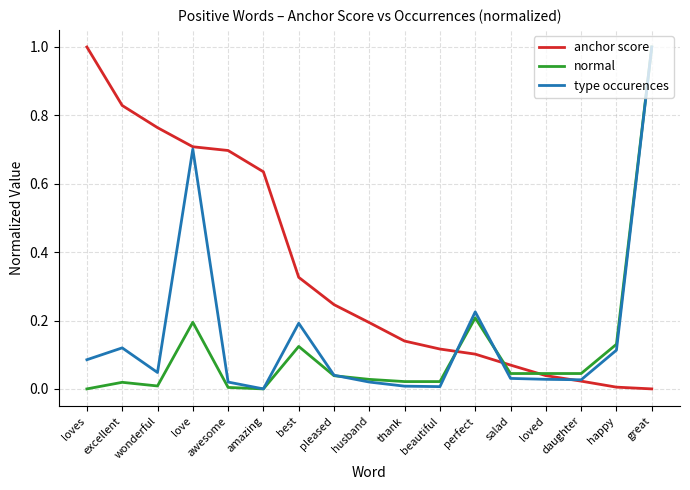

List the series in order of their overall mean, lowest first.

normal, type occurences, anchor score